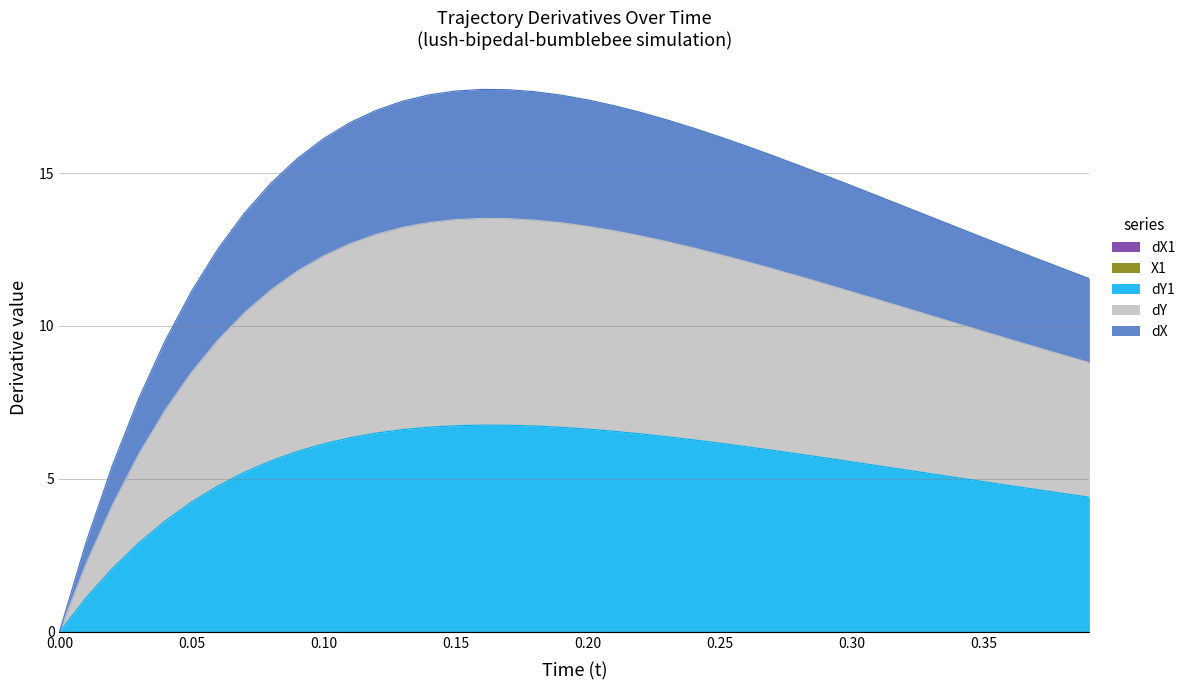

Does the chart display data point markers on the line(s)?

No